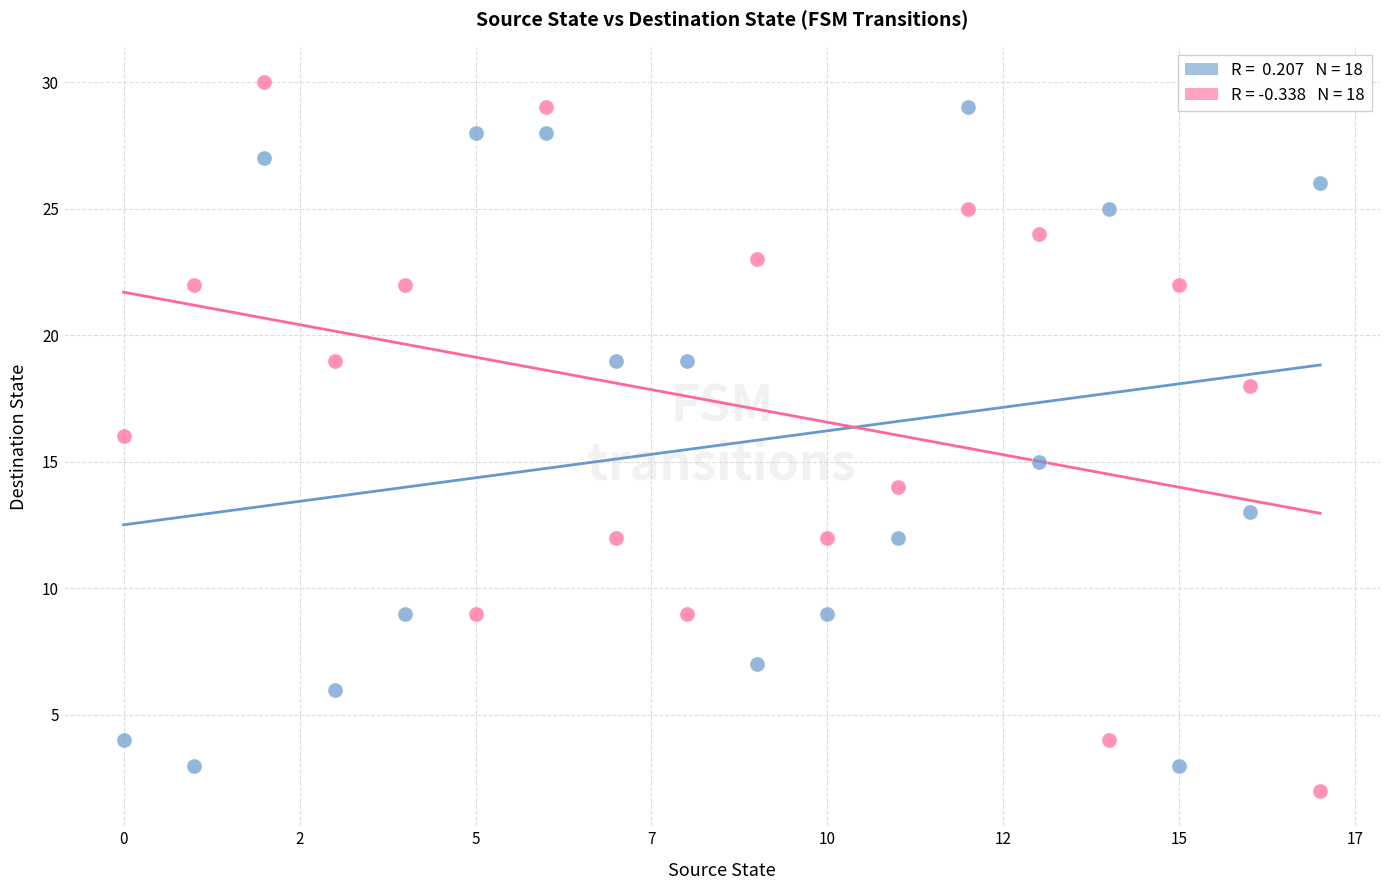

Across all data points, what is the range of Y values (max minus min)?

28